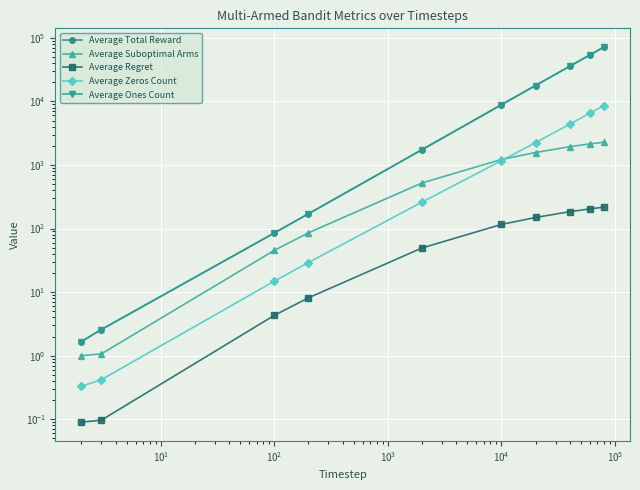

What is the label of the 6th point from the left?

$\mathdefault{10^{4}}$